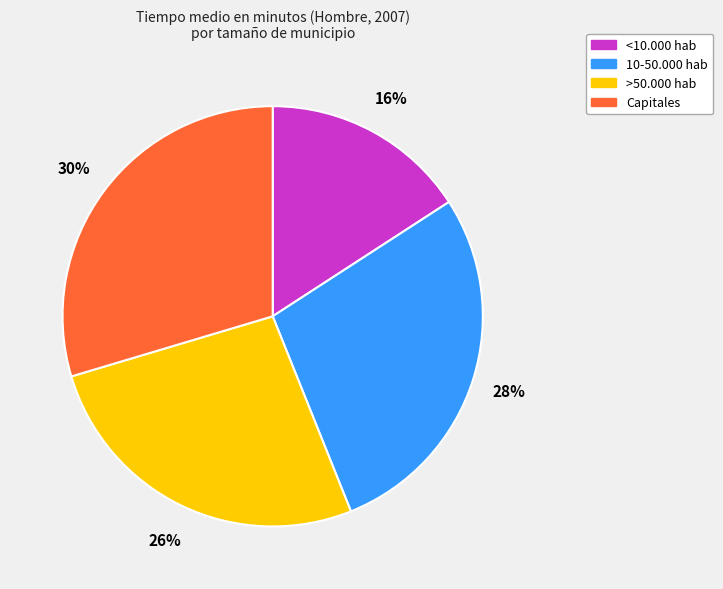

To the nearest percent, what is the difference between the Capitales and 10-50.000 hab slice percentages?

2%